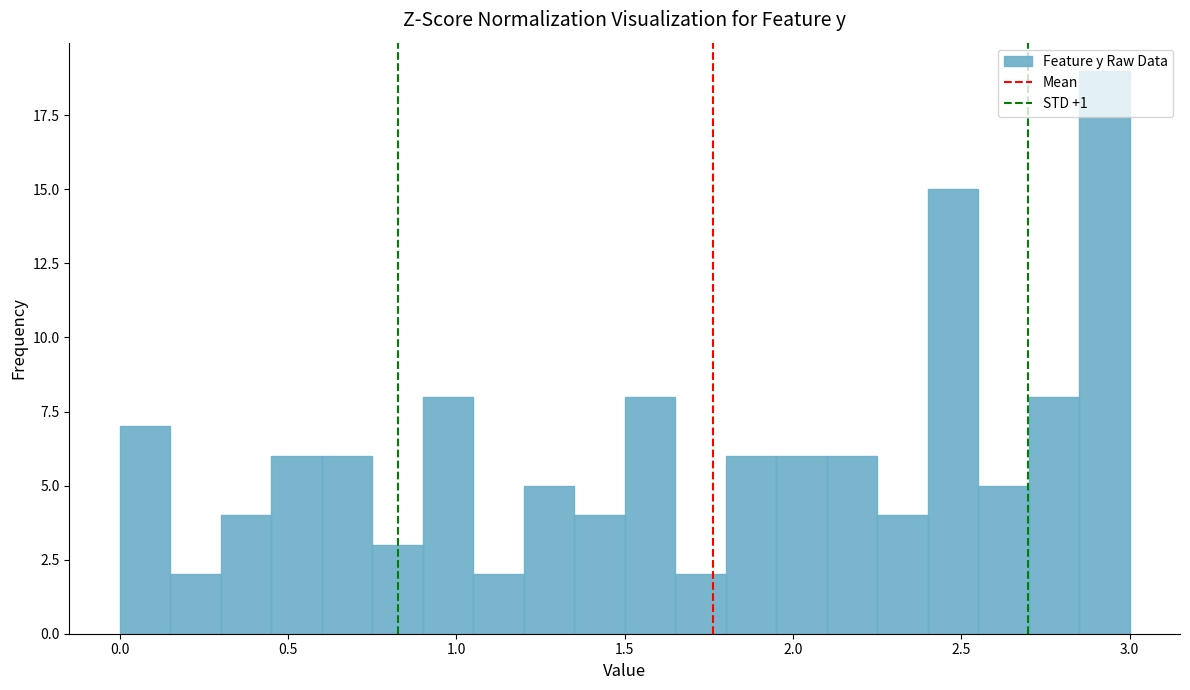

Read against the x-axis, roughly where is the centre of the tallest bar?

2.95